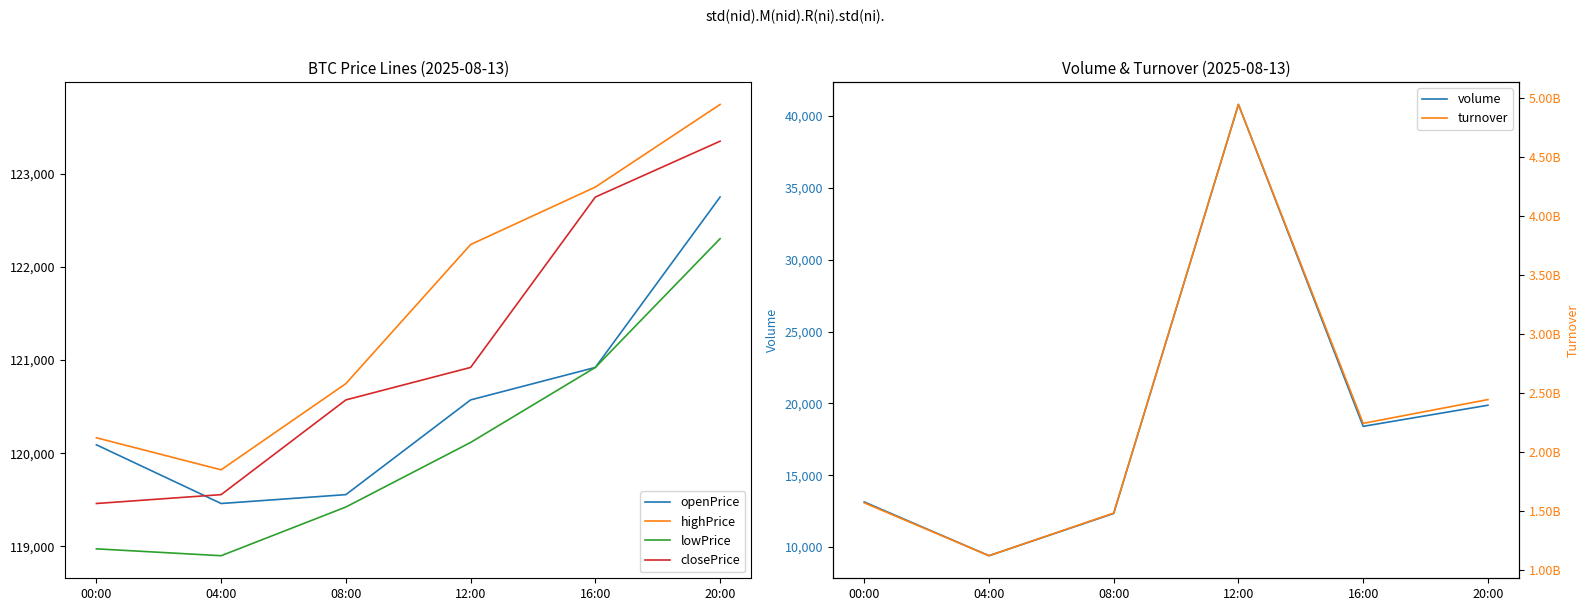

Where is the first local minimum for volume?

04:00